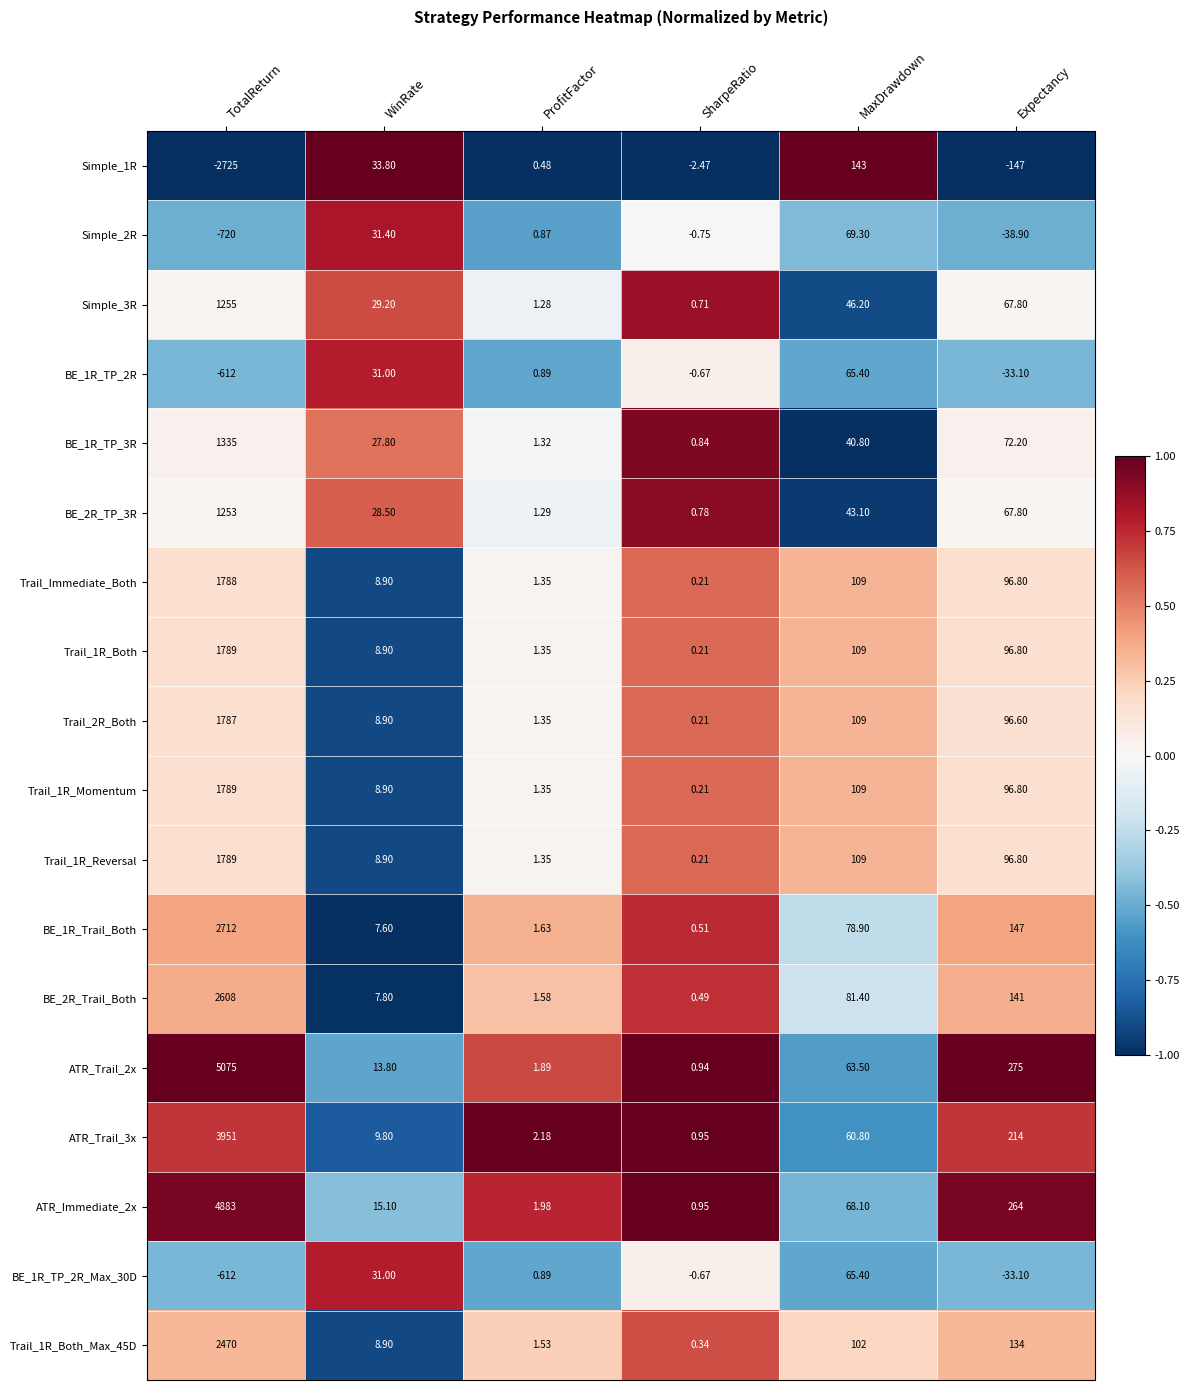

How many negative values does the Simple_1R series have?

3